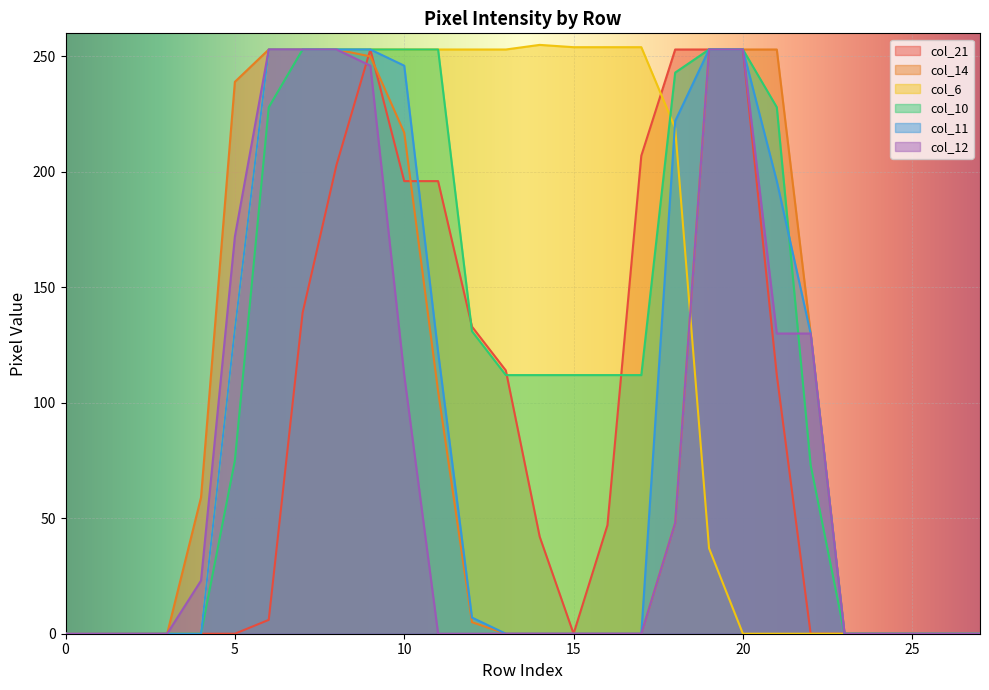

True or false: col_10 has a value of 253 at 20.

True